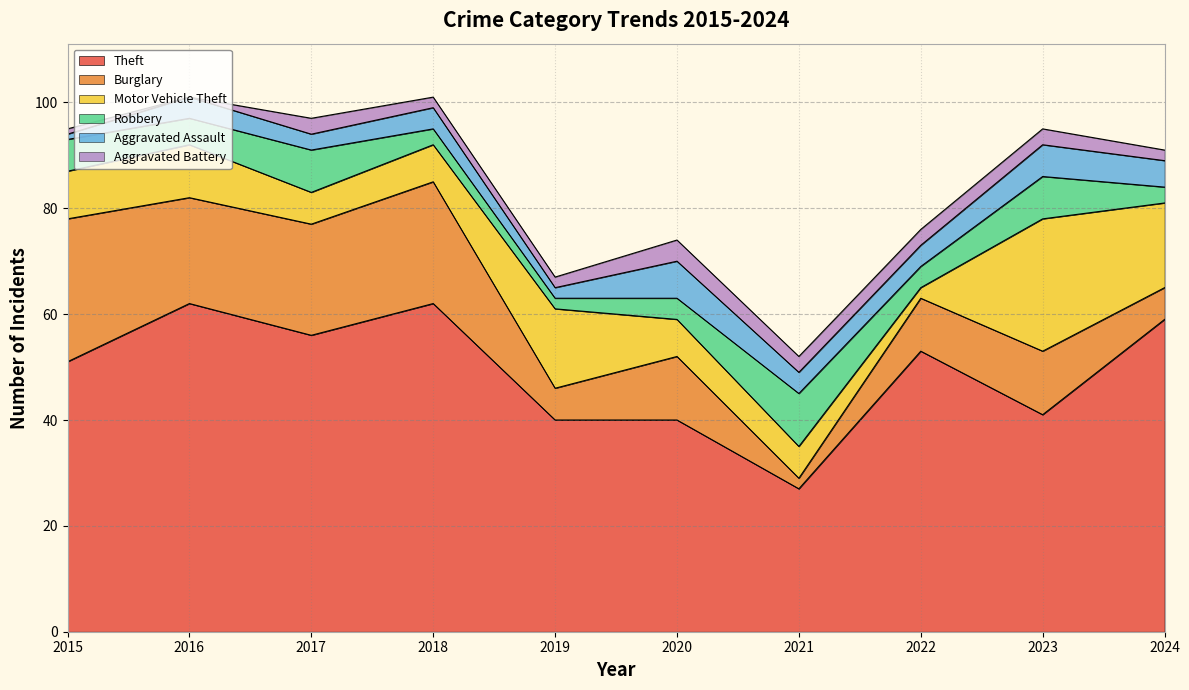

The value of Aggravated Battery at 2015 is 0. True or false?

False